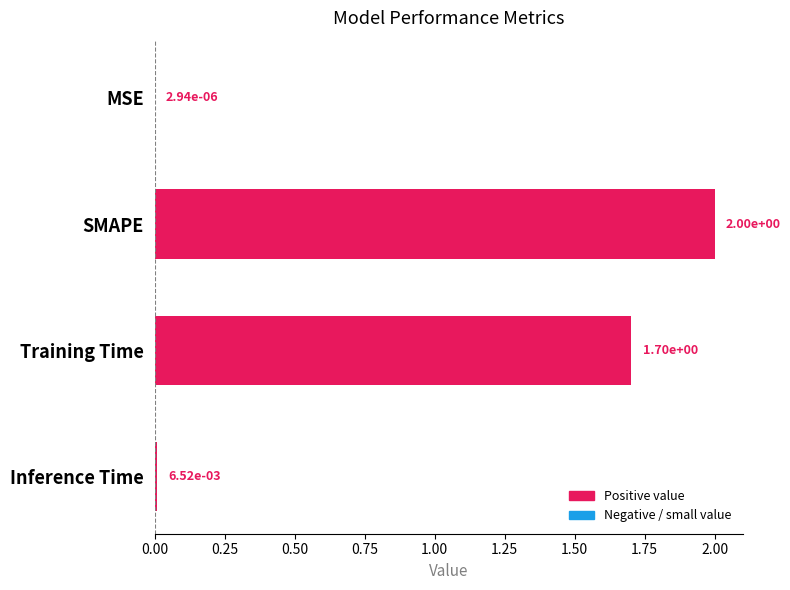

The value at SMAPE is 3.0. True or false?

False